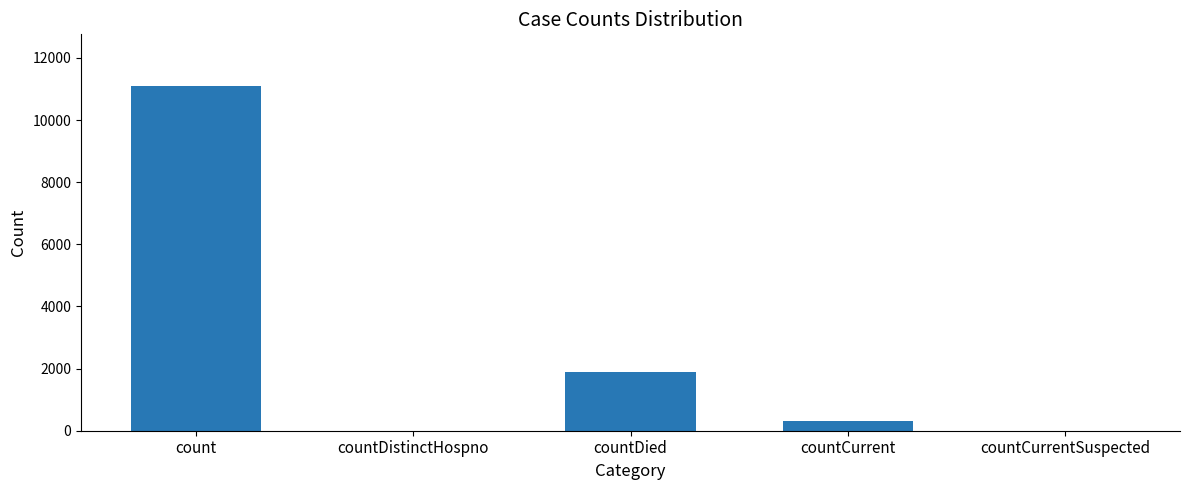

What is the change in value from countDied to countCurrent?

-1579